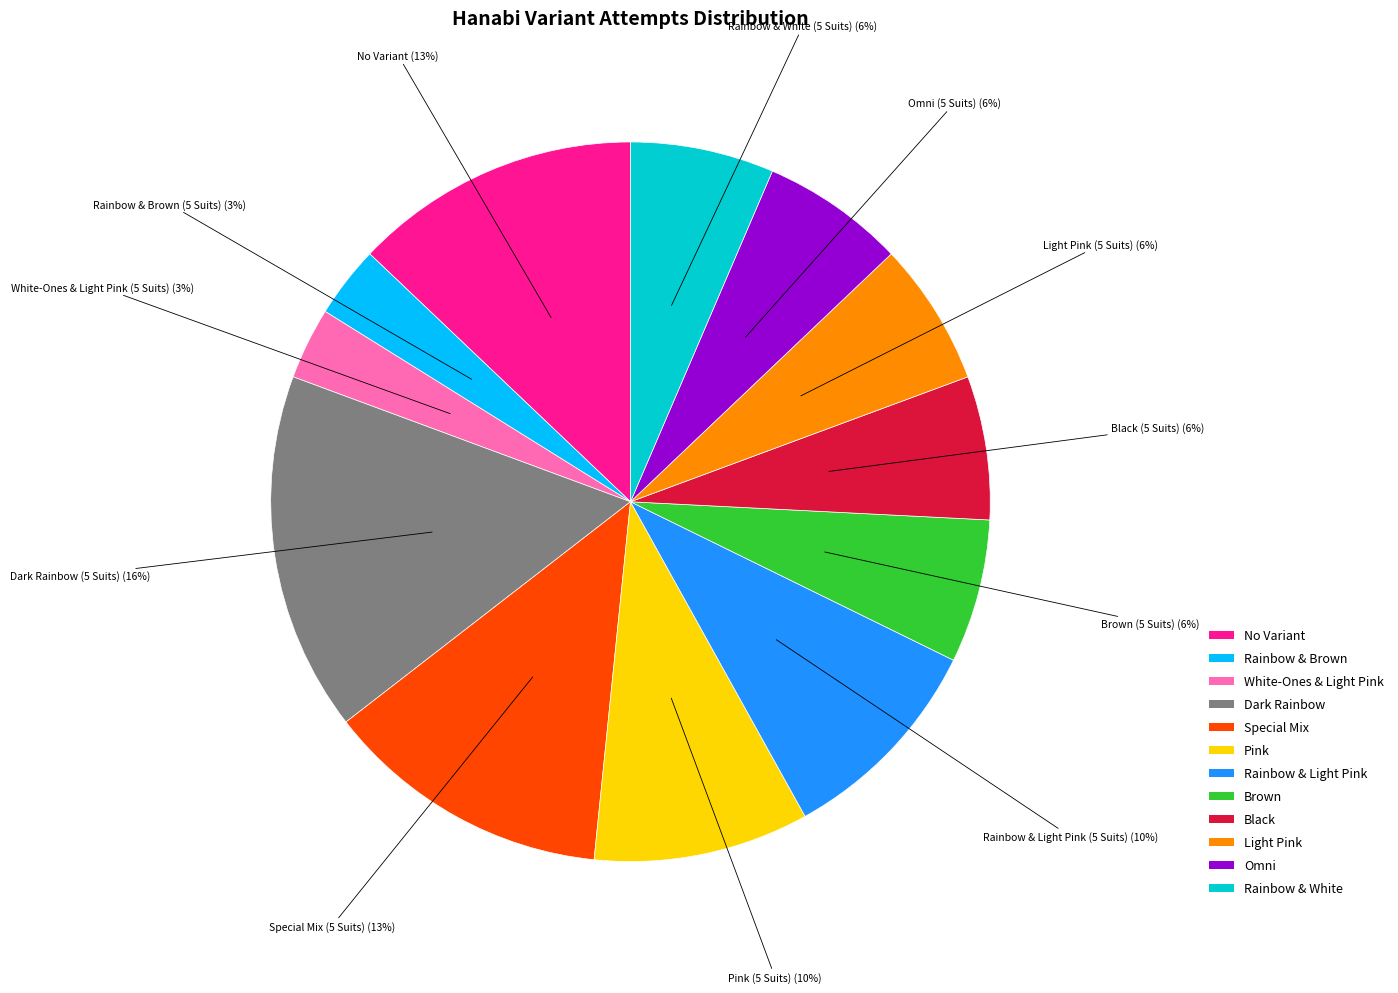

To the nearest percent, what is the average slice percentage?

8%